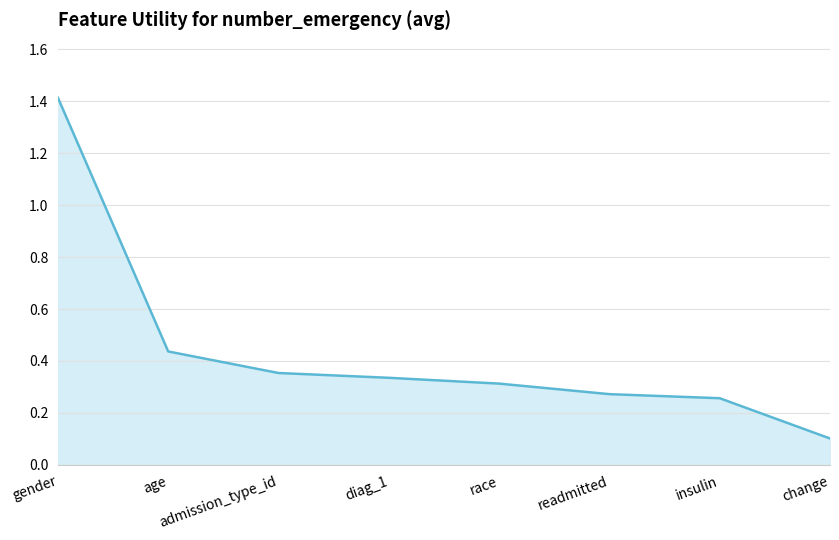

What is the change in value from age to change?

-0.3